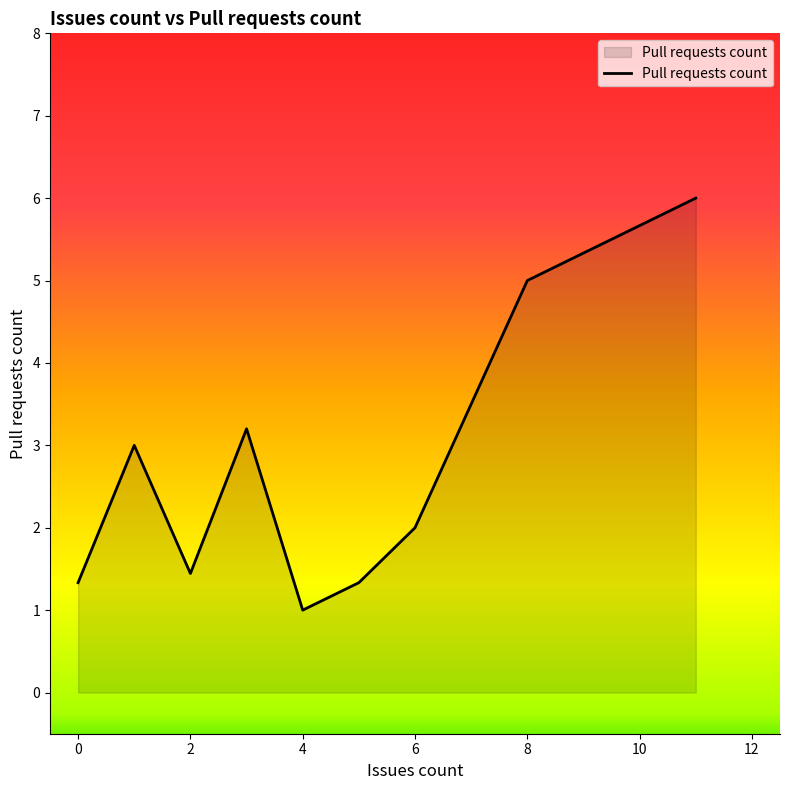

What is the maximum value shown in the chart?

6.0